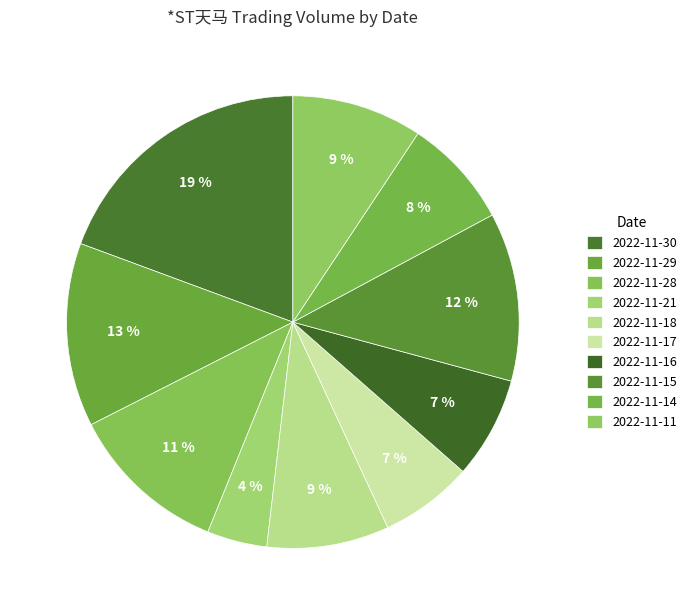

To the nearest percent, what portion does 2022-11-30 represent?

19%